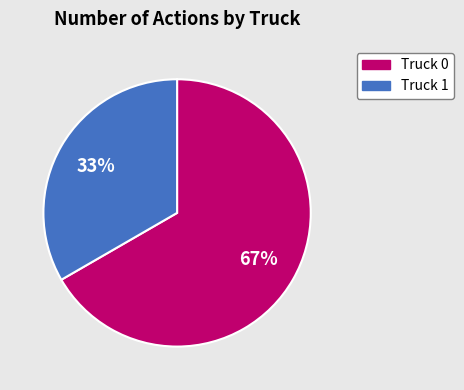

Which slice is the smallest?

Truck 1